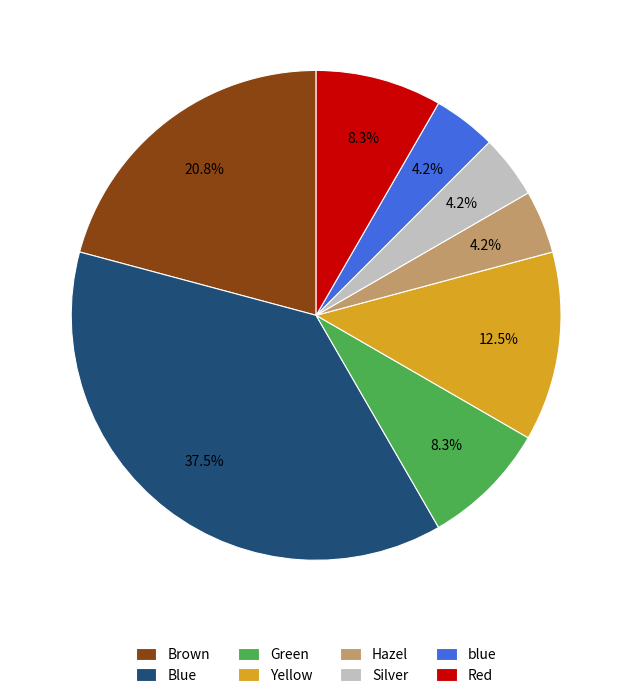

What is the total percentage of Green and Hazel?

12.5%